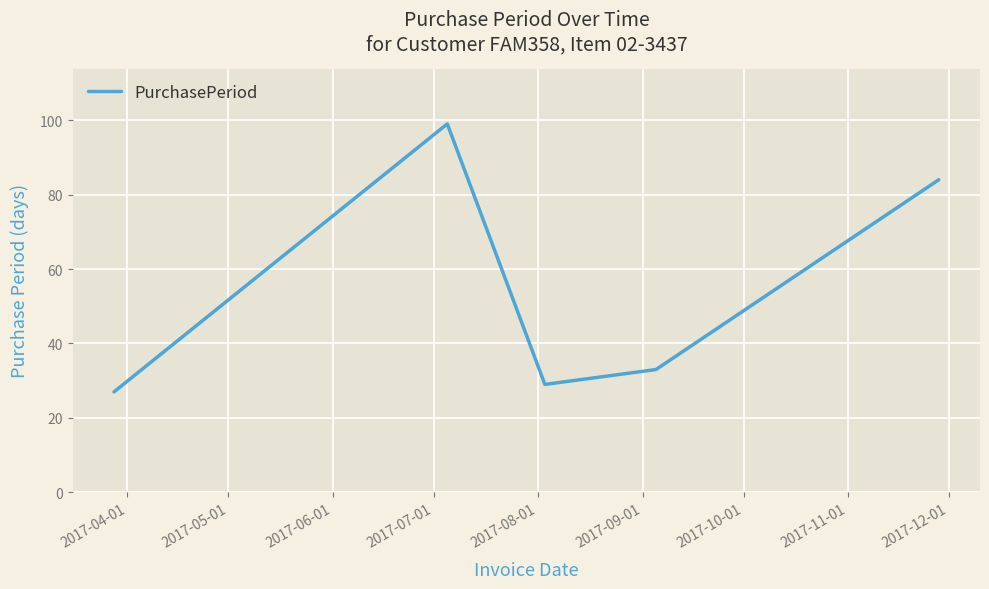

How many interior local valleys (lower than both neighbors) does the data have?

1